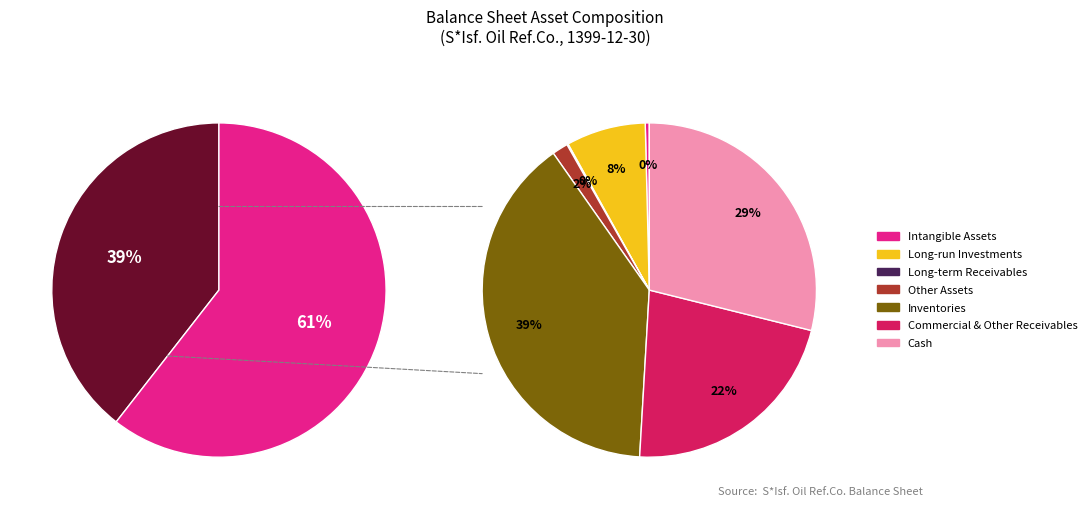

Rank the categories by value from highest to lowest.

tangible_fixed_assets, inventories, cash, commercial_and_other_receivables, long_run_investments, other_assets, intangible_assets, long_term_receivables